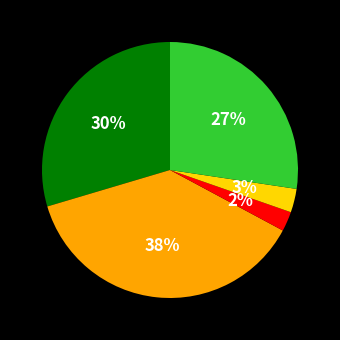

Does any single category account for the majority?

No